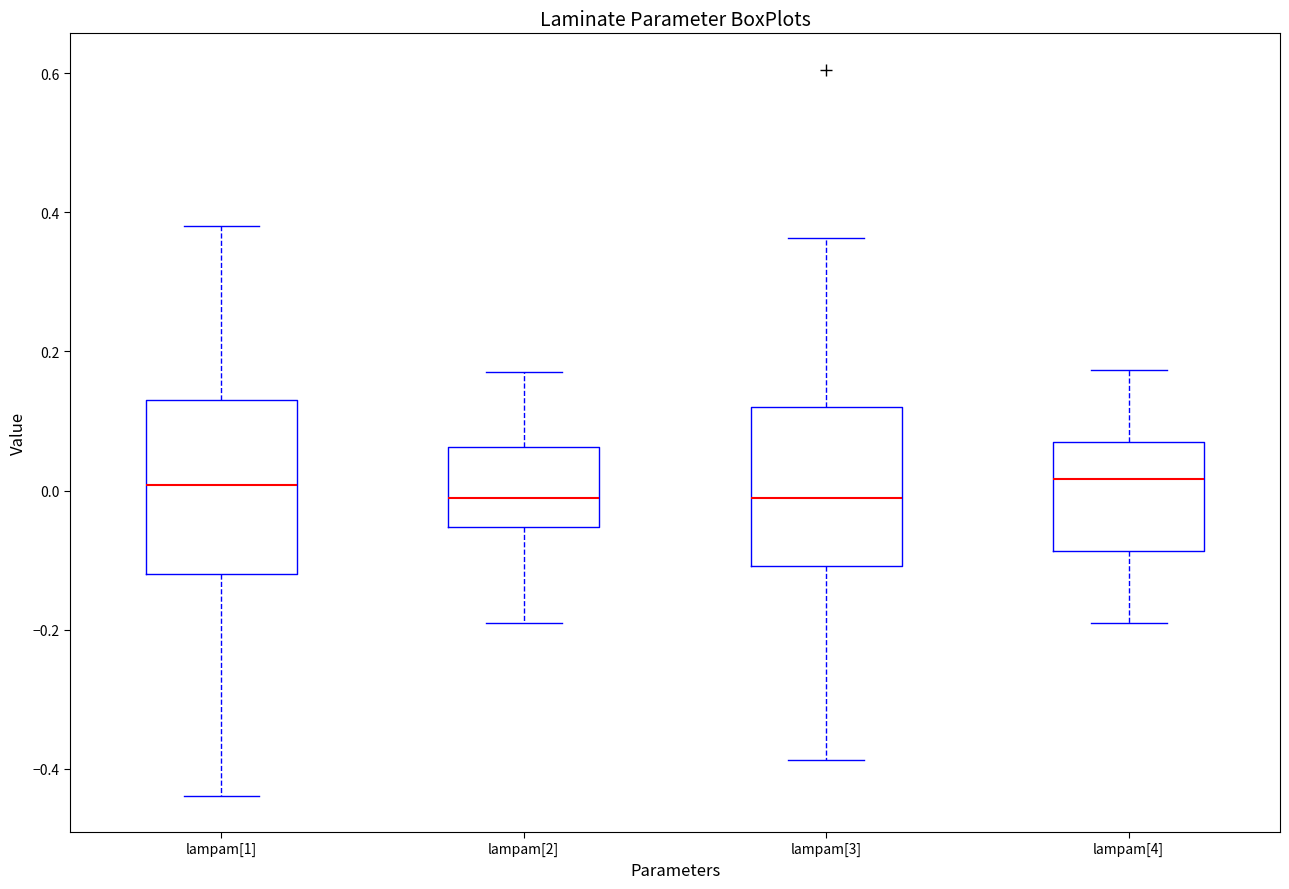

Where is the lower edge of the box for lampam[1] on the y-axis? The values are not printed on the chart, so give them approximately, as read against the axis.

-0.12